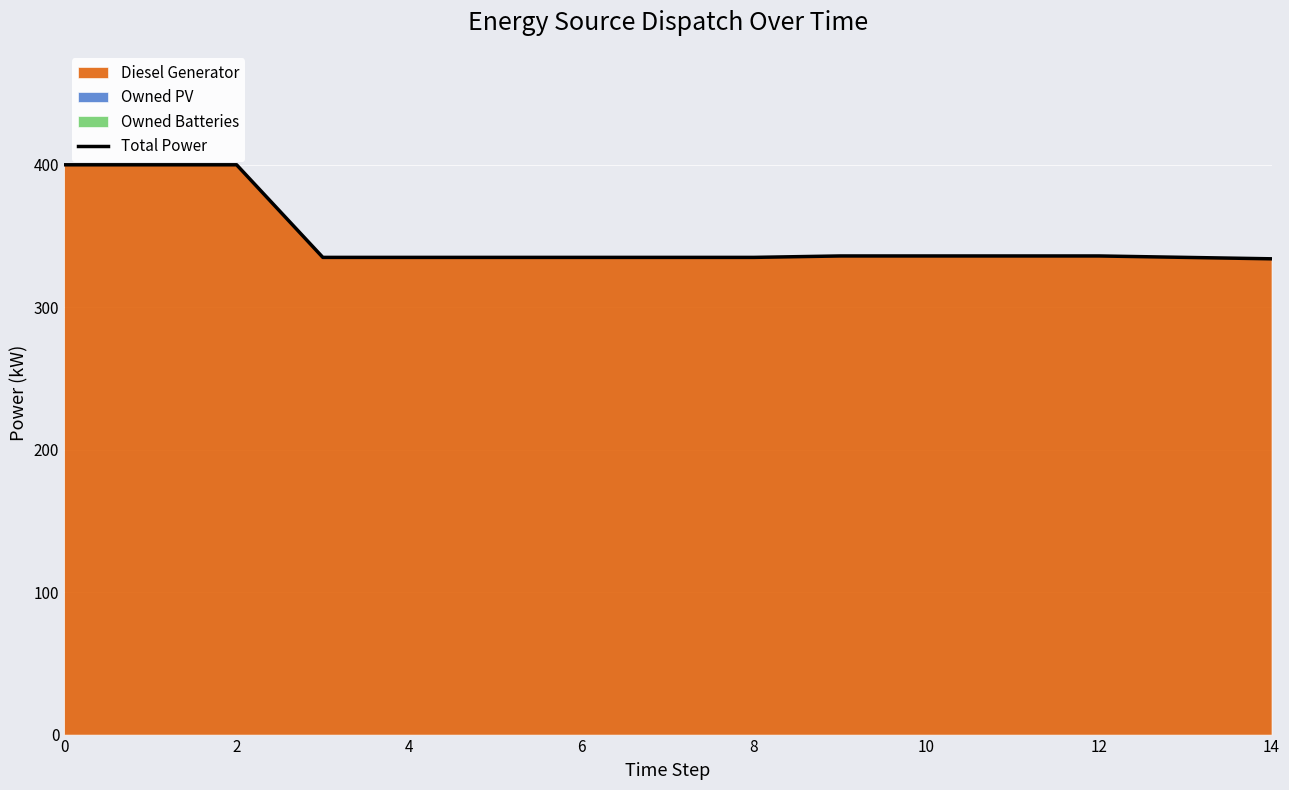

The value at 12 is 541.9. True or false?

False